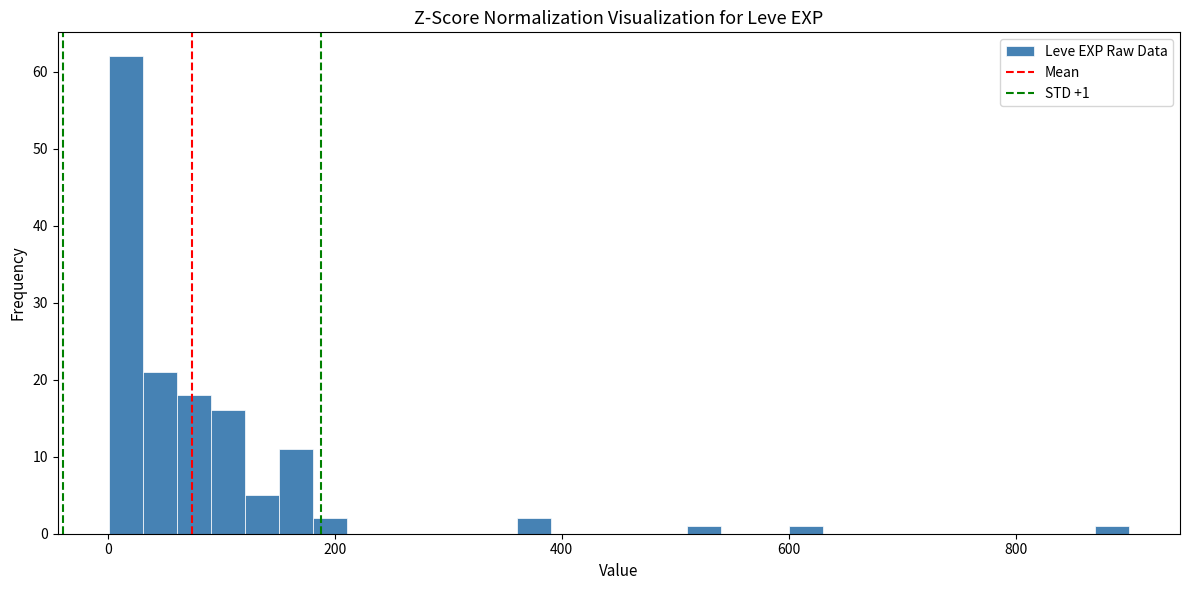

Read against the x-axis, roughly where is the centre of the tallest bar?

20